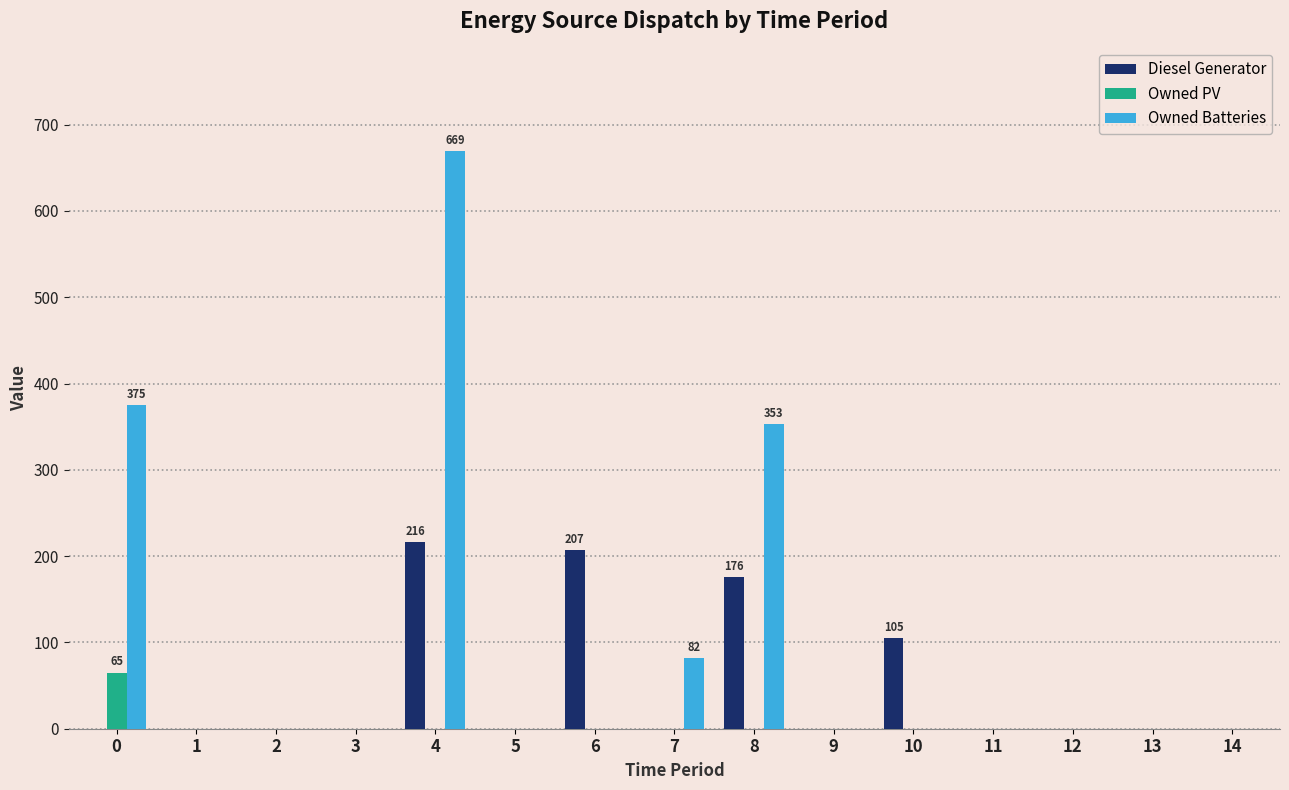

Is it true that Owned Batteries equals -227 at 9?

False